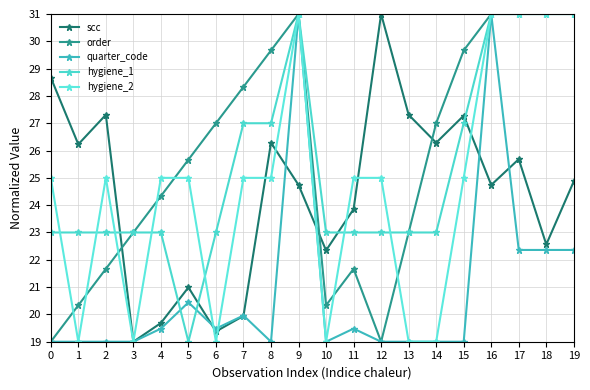

Reading right to left, extract all data points from this chart.

scc: 19=24.9	18=22.6	17=25.7	16=24.7	15=27.3	14=26.3	13=27.3	12=31.0	11=23.9	10=22.3	9=24.7	8=26.3	7=19.9	6=19.4	5=21.0	4=19.7	3=19.0	2=27.3	1=26.2	0=28.7
order: 19=31.0	18=31.0	17=31.0	16=31.0	15=29.7	14=27.0	13=23.0	12=19.0	11=21.7	10=20.3	9=31.0	8=29.7	7=28.3	6=27.0	5=25.7	4=24.3	3=23.0	2=21.7	1=20.3	0=19.0
quarter_code: 19=22.4	18=22.4	17=22.4	16=31.0	15=19.0	14=19.0	13=19.0	12=19.0	11=19.5	10=19.0	9=31.0	8=19.0	7=20.0	6=19.5	5=20.4	4=19.5	3=19.0	2=19.0	1=19.0	0=19.0
hygiene_1: 19=31.0	18=31.0	17=31.0	16=31.0	15=27.0	14=23.0	13=23.0	12=23.0	11=23.0	10=23.0	9=31.0	8=27.0	7=27.0	6=23.0	5=19.0	4=23.0	3=23.0	2=23.0	1=23.0	0=23.0
hygiene_2: 19=31.0	18=31.0	17=31.0	16=31.0	15=25.0	14=19.0	13=19.0	12=25.0	11=25.0	10=19.0	9=31.0	8=25.0	7=25.0	6=19.0	5=25.0	4=25.0	3=19.0	2=25.0	1=19.0	0=25.0